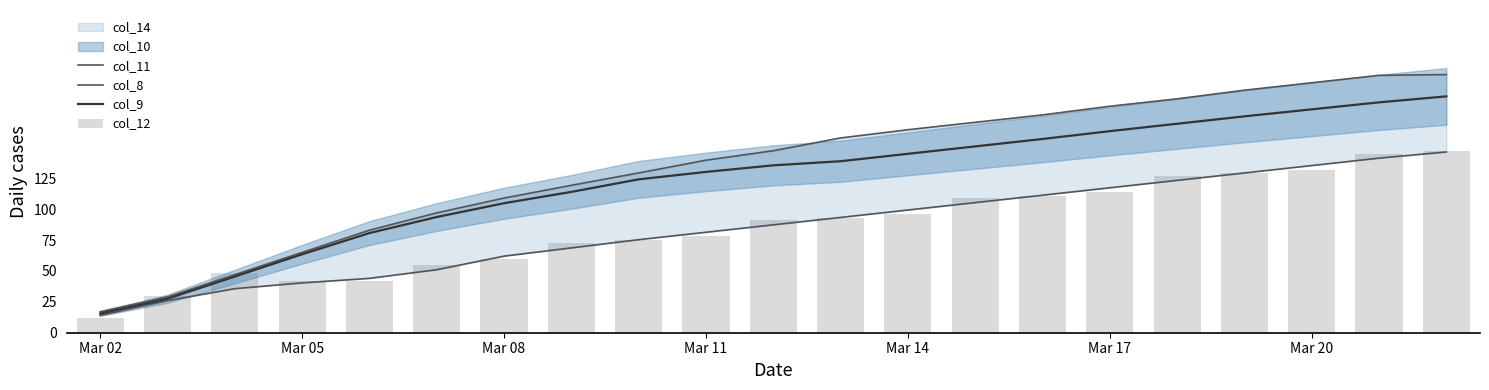

True or false: col_9 has a value of 254.2 at Mar 17.

False